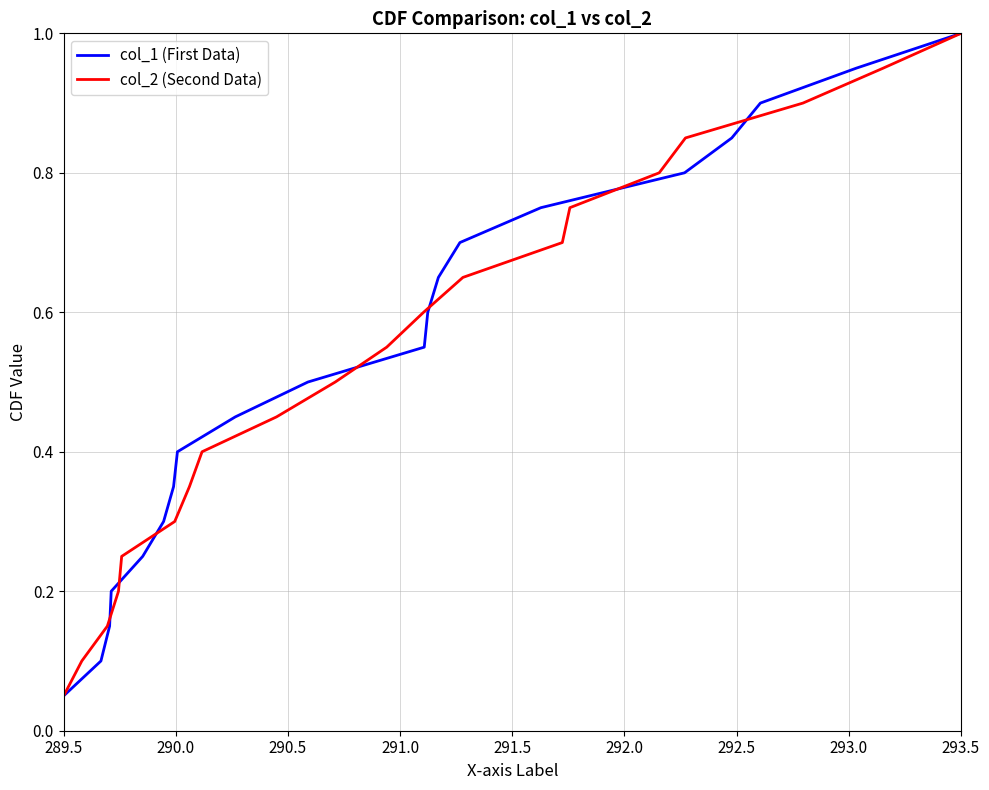

What is the maximum value for col_1 (First Data)?

1.0